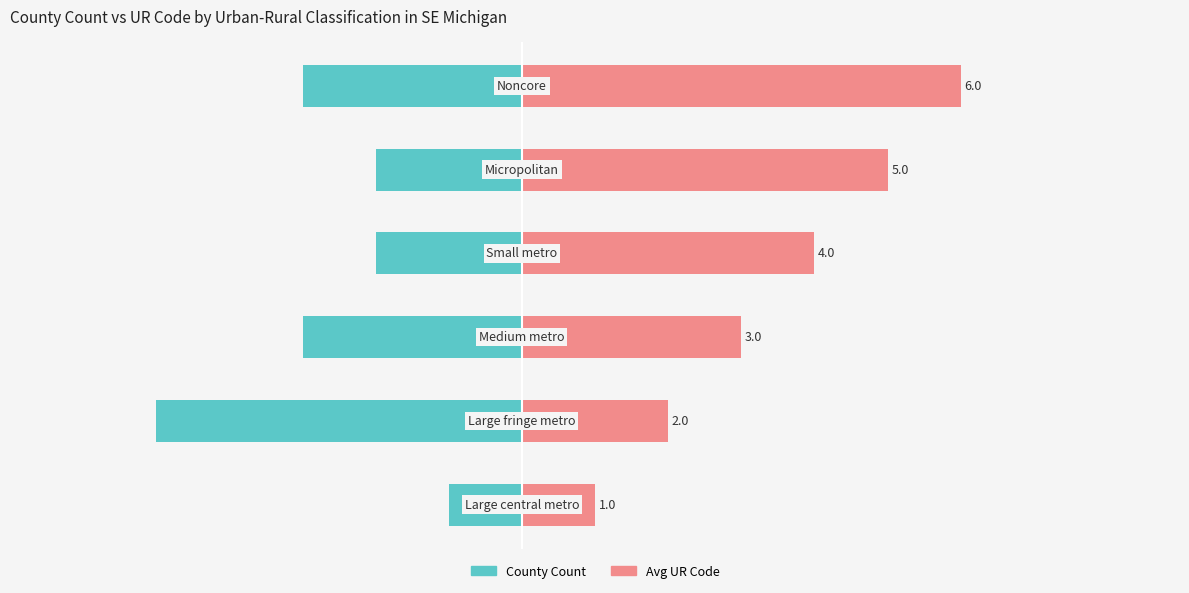

The value of County Count at −8 is -1. True or false?

False